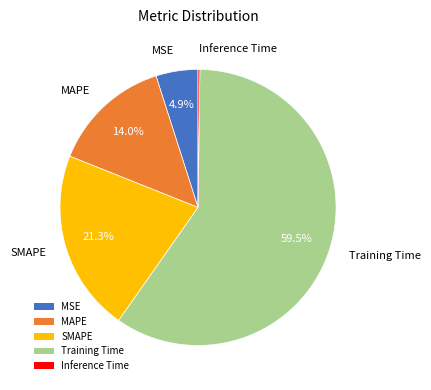

What is the largest slice in the pie chart?

Training Time